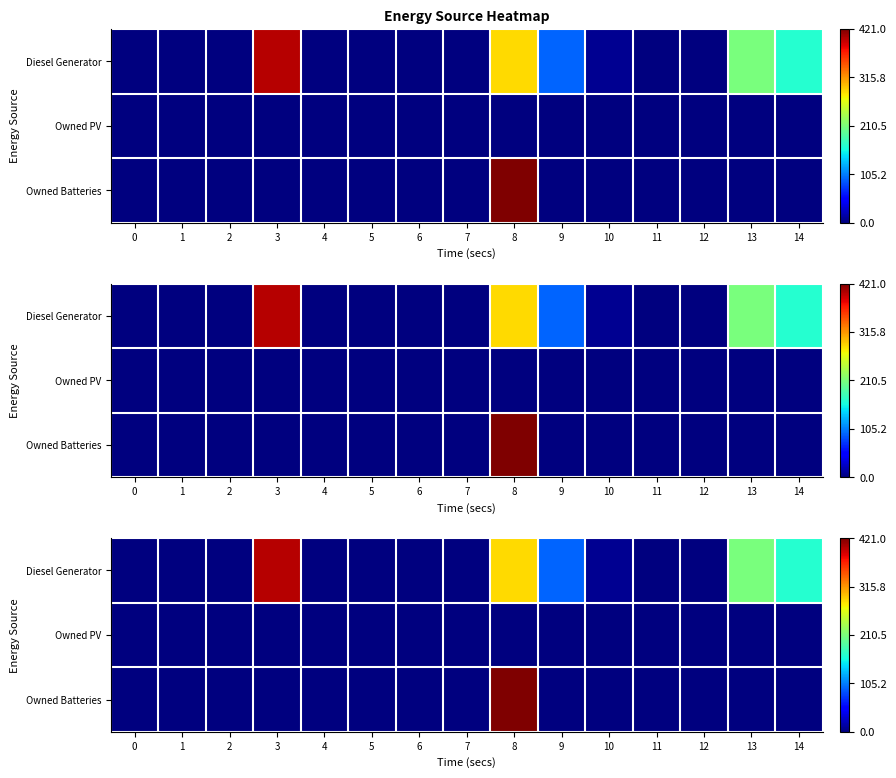

Rank the series by their maximum value, from lowest to highest.

Owned PV, Diesel Generator, Owned Batteries